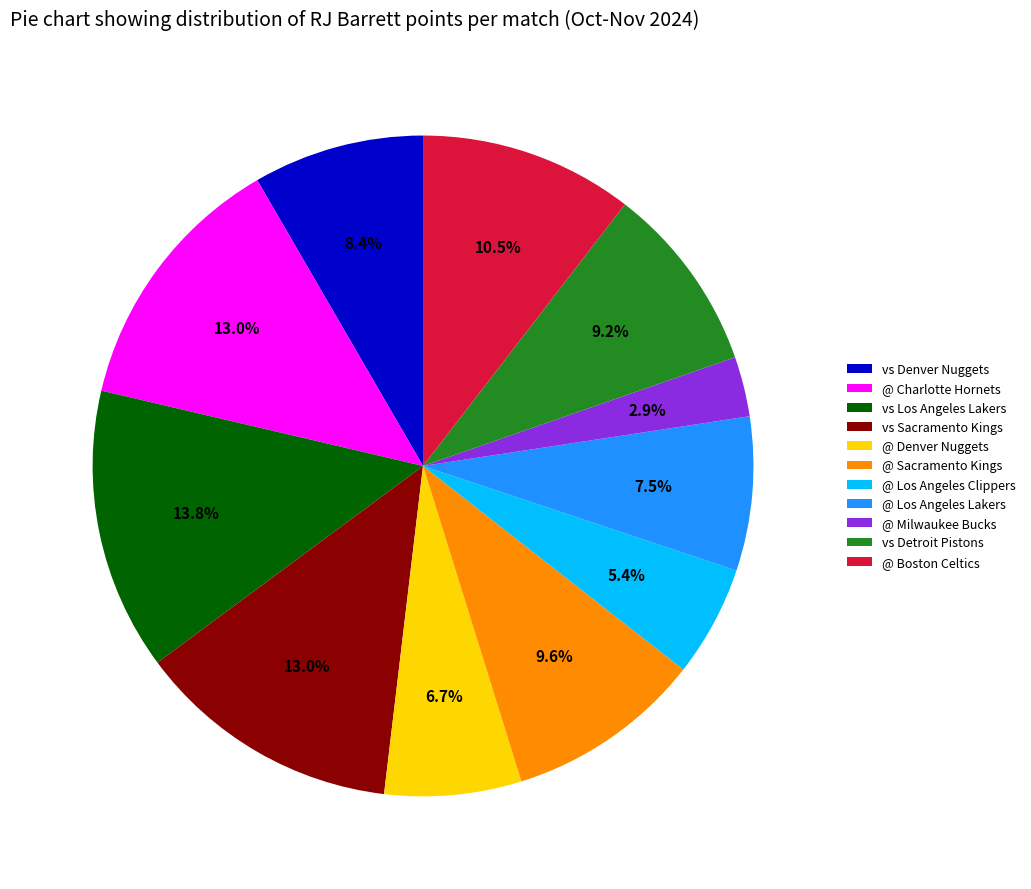

What is the smallest slice in the pie chart?

@ Milwaukee Bucks